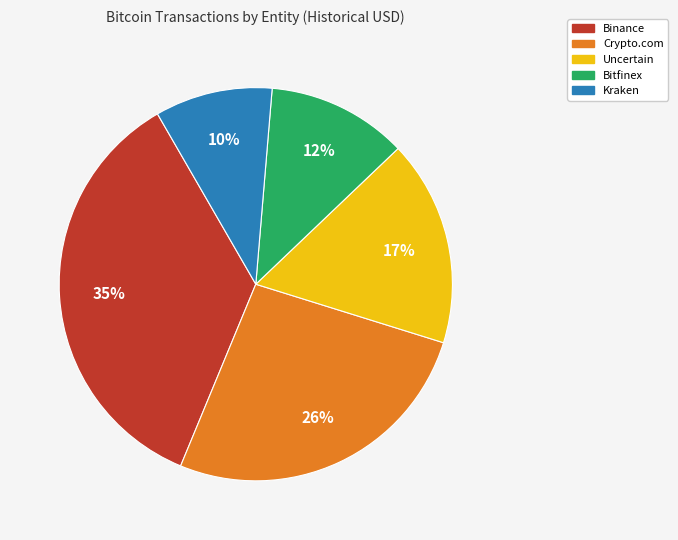

Approximately how many times larger is the value at Crypto.com compared to Binance?

0.7